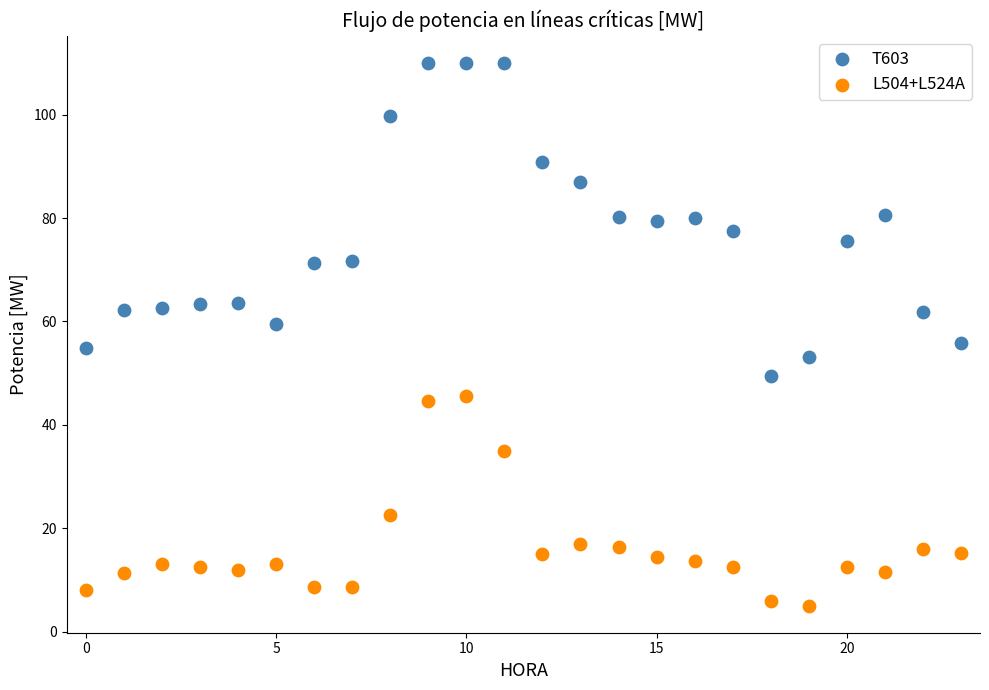

Which series has the widest spread of Y values?

T603